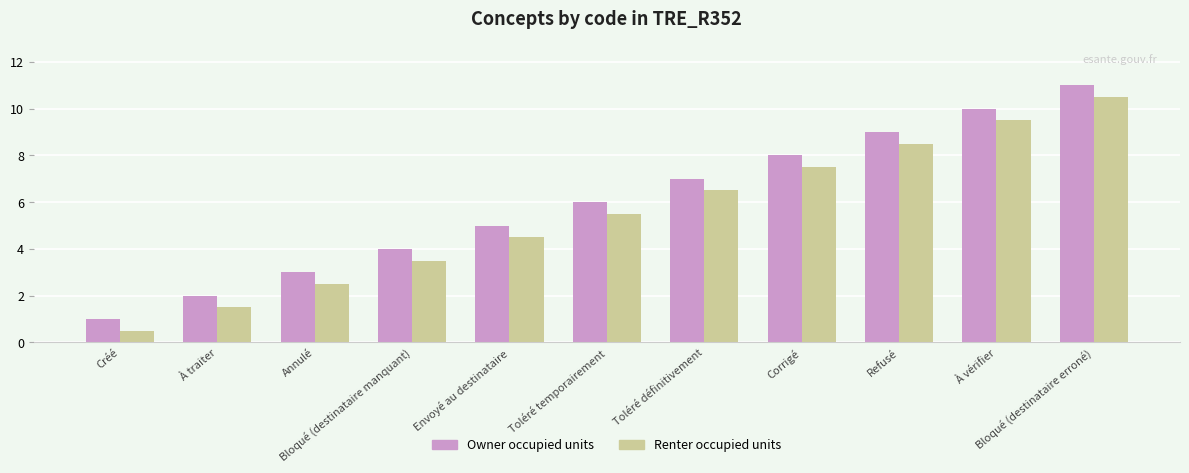

What is the label of the 11th bar from the right?

Créé